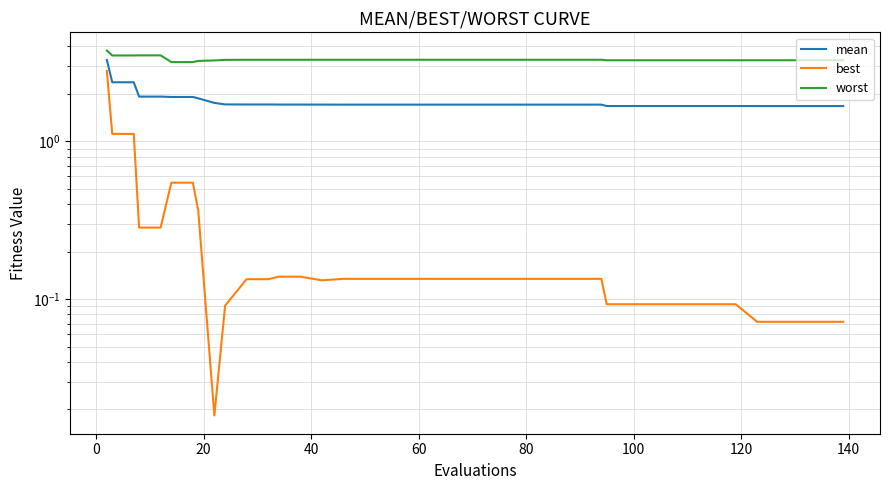

What is the lowest value of the worst series?

3.2